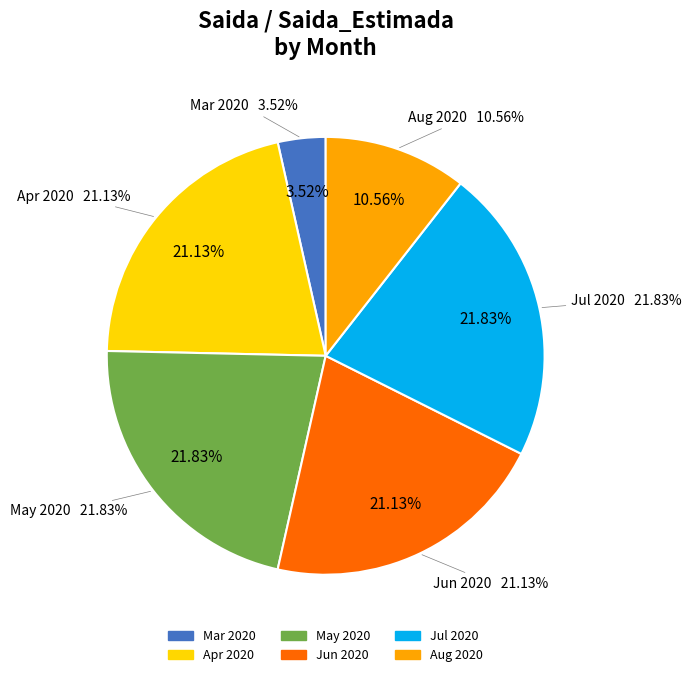

Is there any slice that represents more than half of the pie?

No